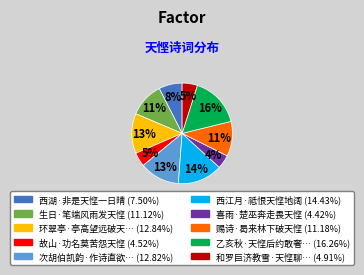

To the nearest percent, what is the average slice percentage?

10%